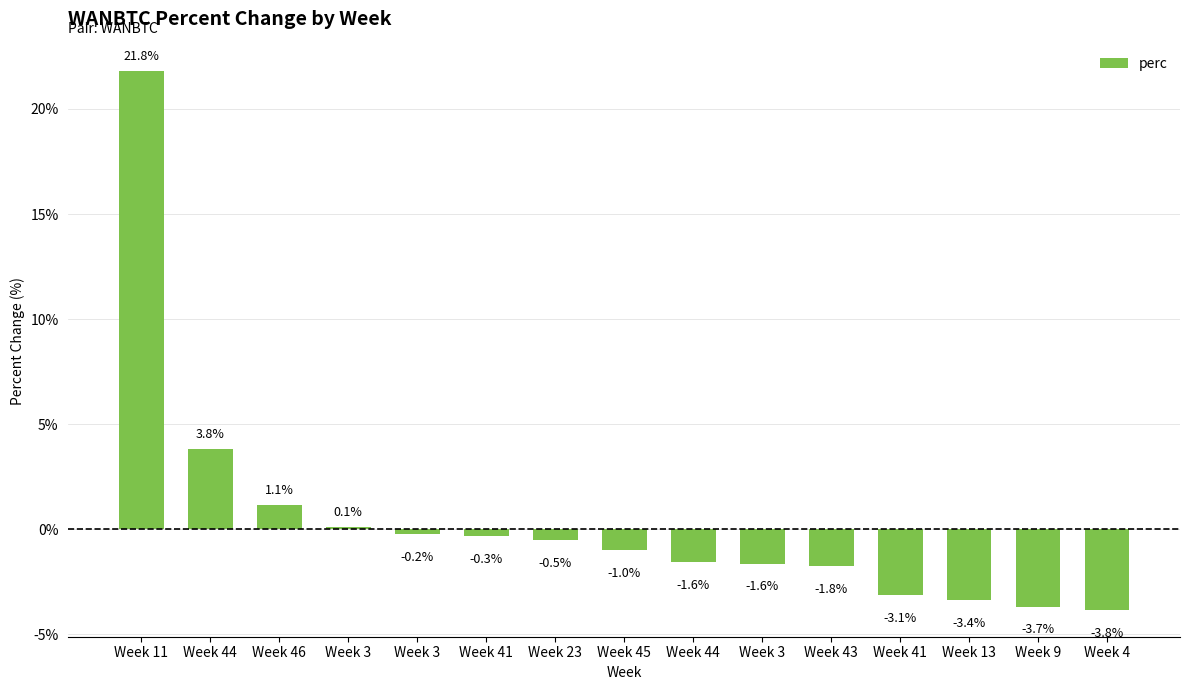

True or false: the data shows -0.9 at Week 23.

False